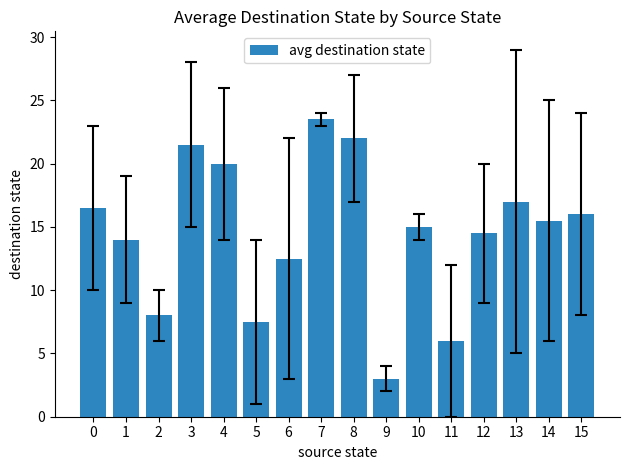

What is the approximate value at 14?

15.5